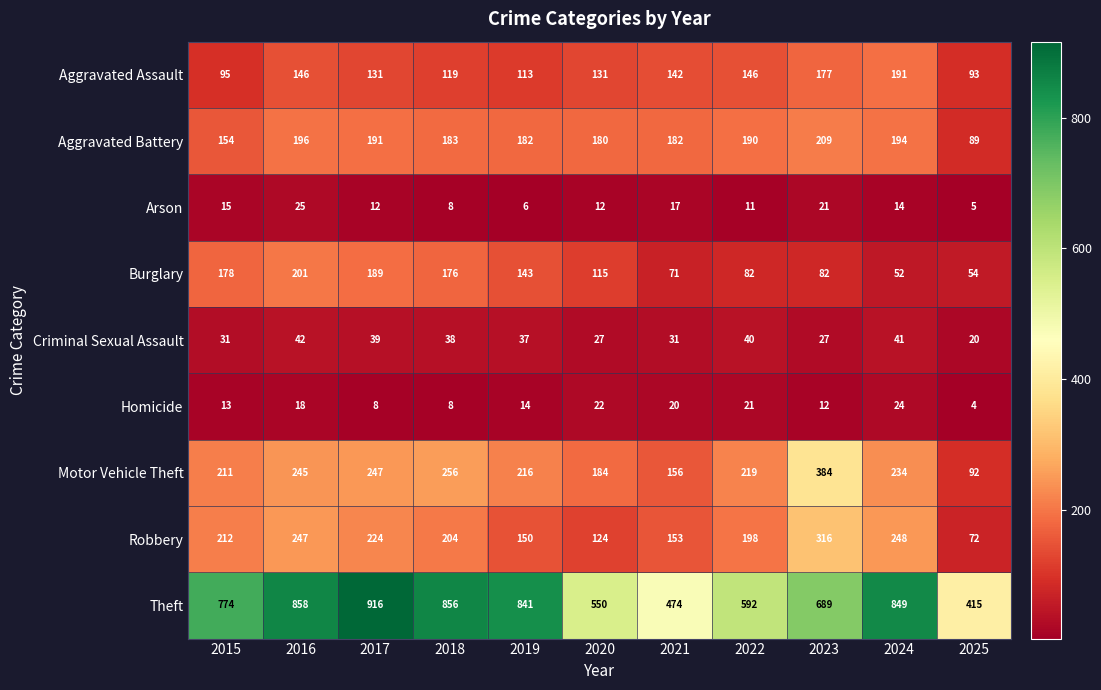

At which label is Theft closest to 665?

2023